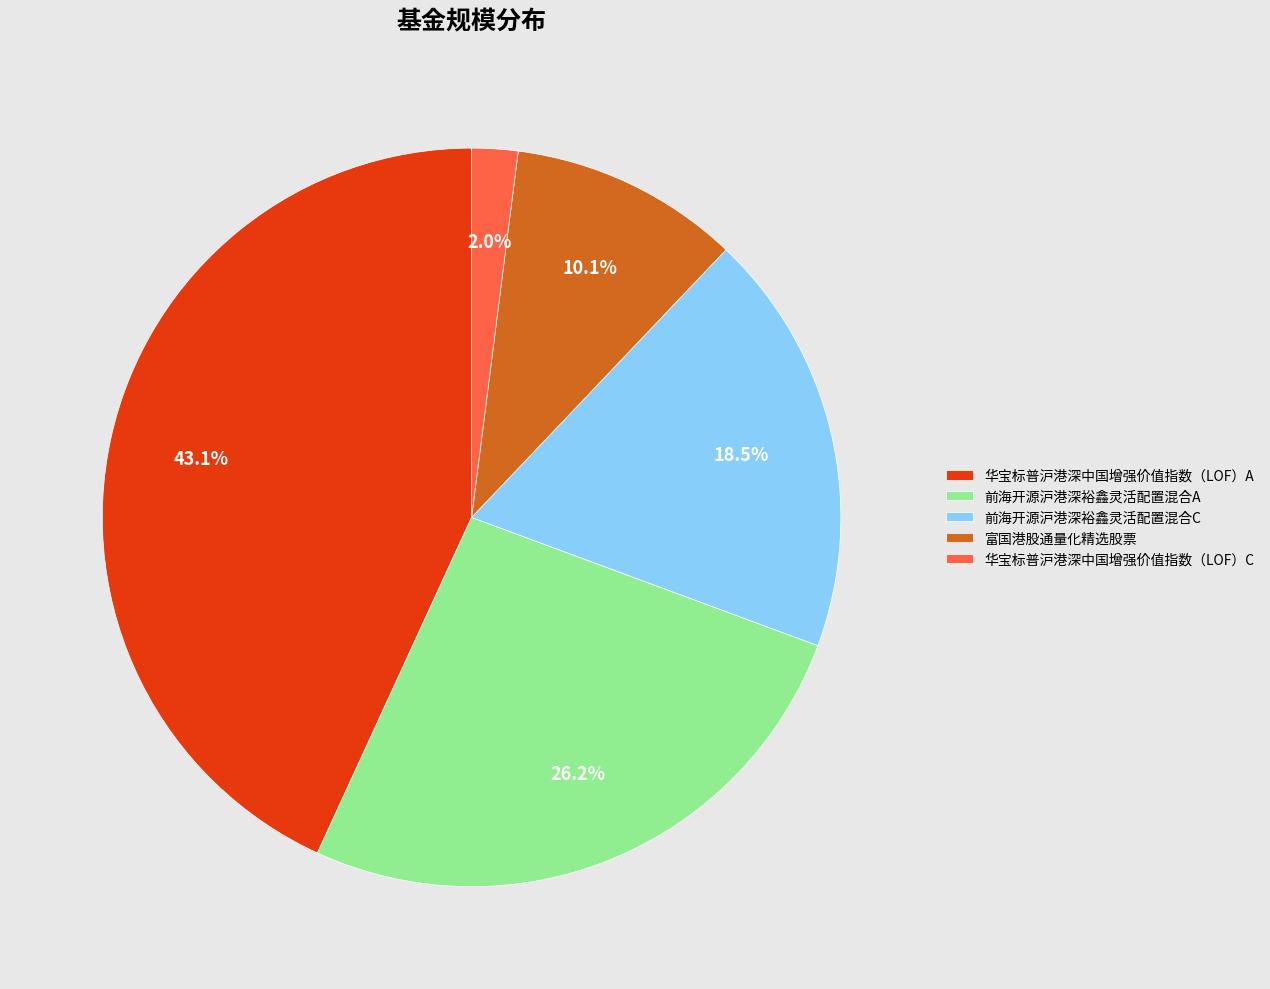

To the nearest percent, what is the difference between the largest and smallest slice percentages?

41%